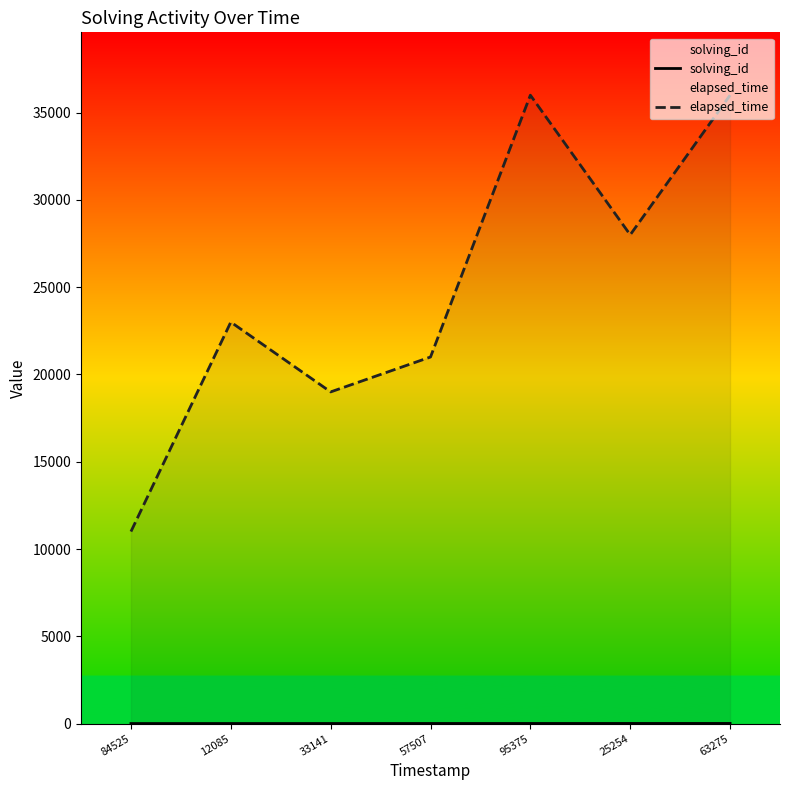

Reading right to left, what are all the values shown in this chart?

solving_id: 7	6	5	4	3	2	1
elapsed_time: 36000	28000	36000	21000	19000	23000	11000